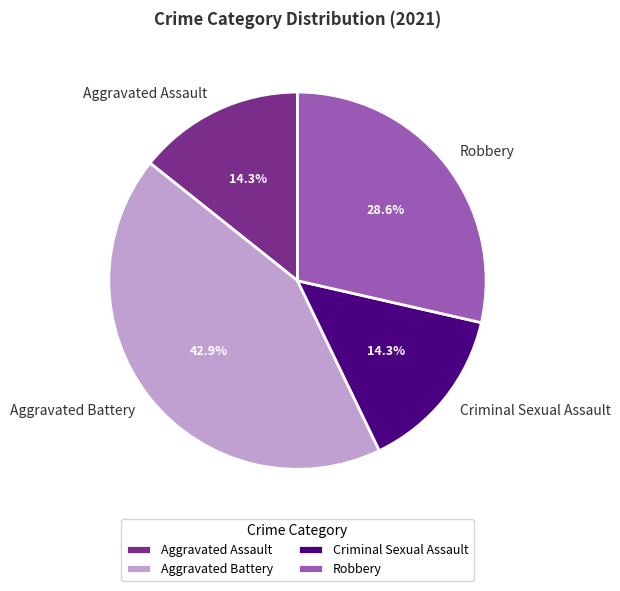

Combined, what portion of the pie is Criminal Sexual Assault and Robbery?

42.9%